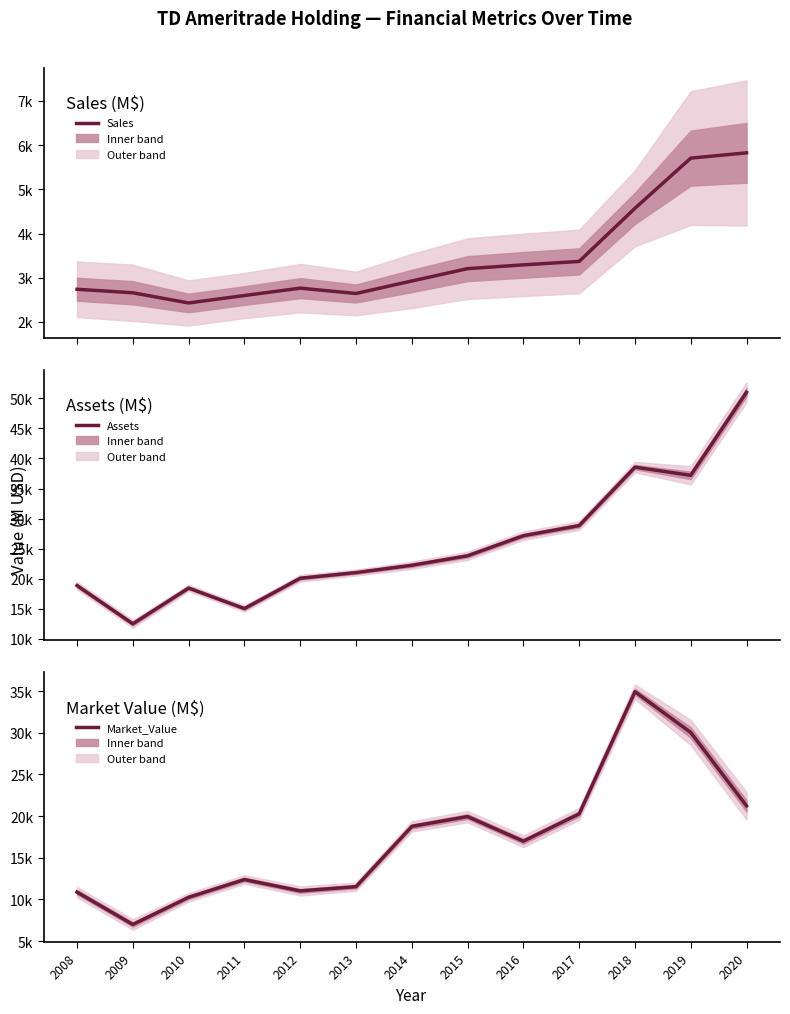

Rank the series at 2020 from lowest to highest value.

Sales, Market_Value, Assets